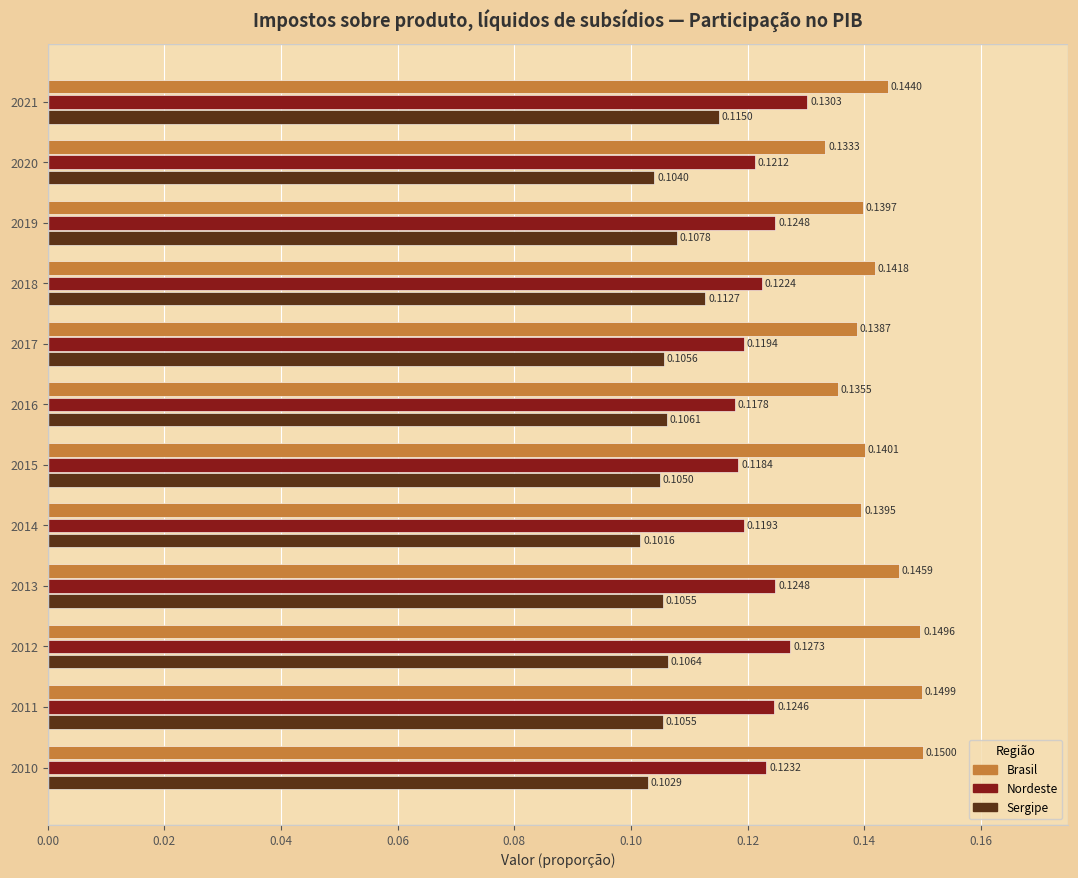

At 2021, list the series in order from largest to smallest.

Brasil, Nordeste, Sergipe